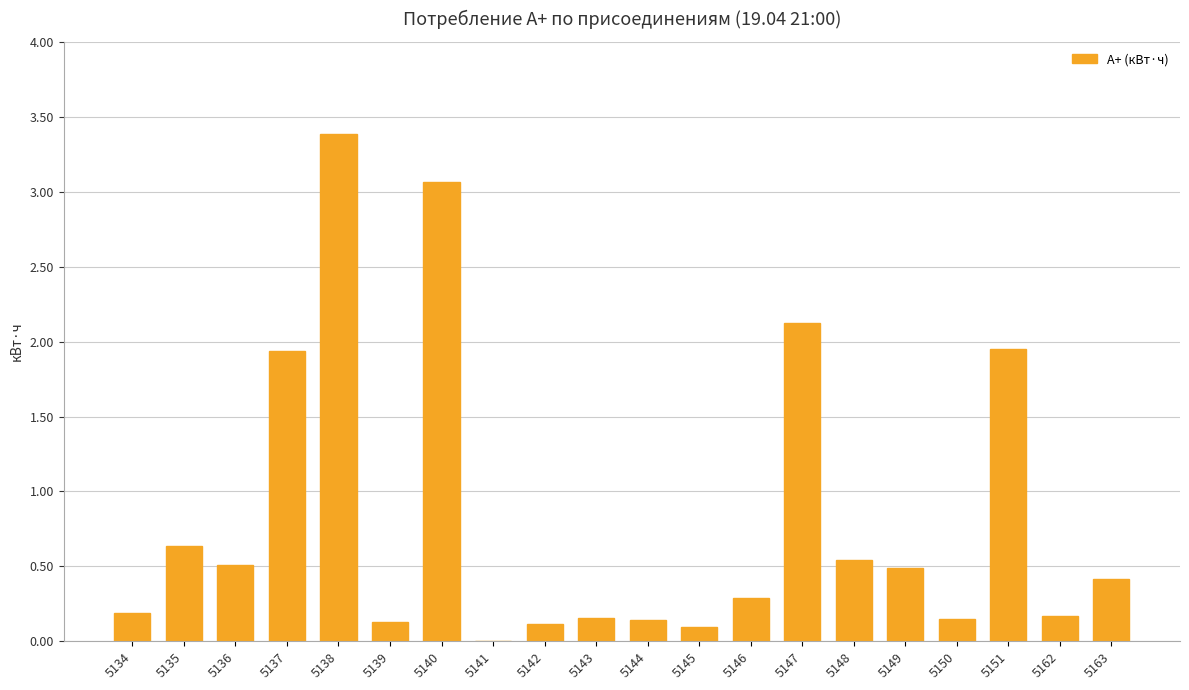

Read the value at 5146.

0.3